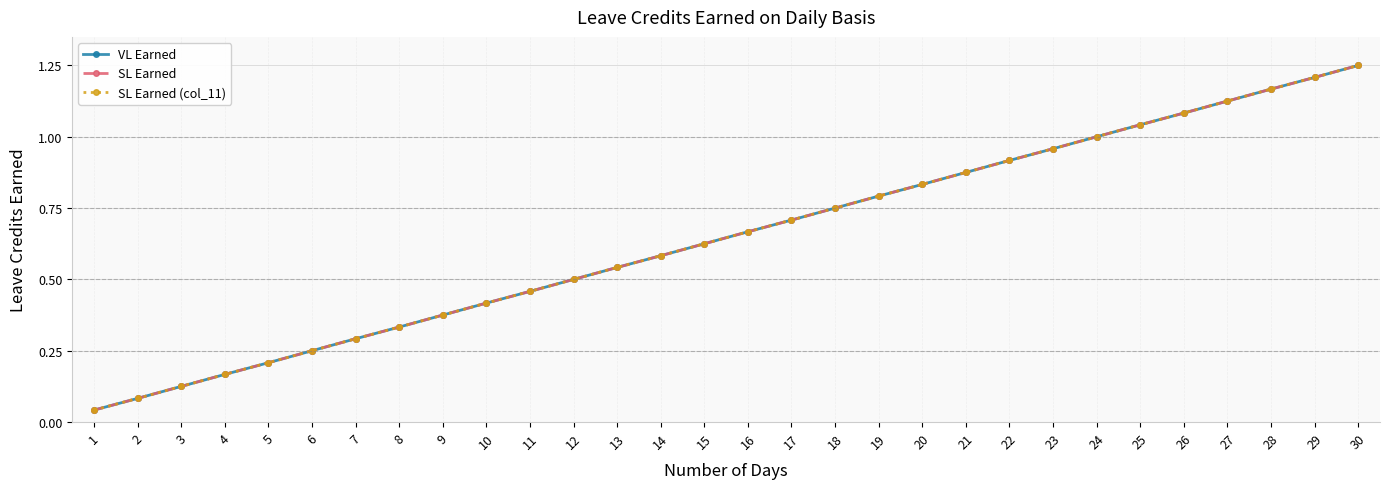

At how many categories does at least one series exceed 1?

6